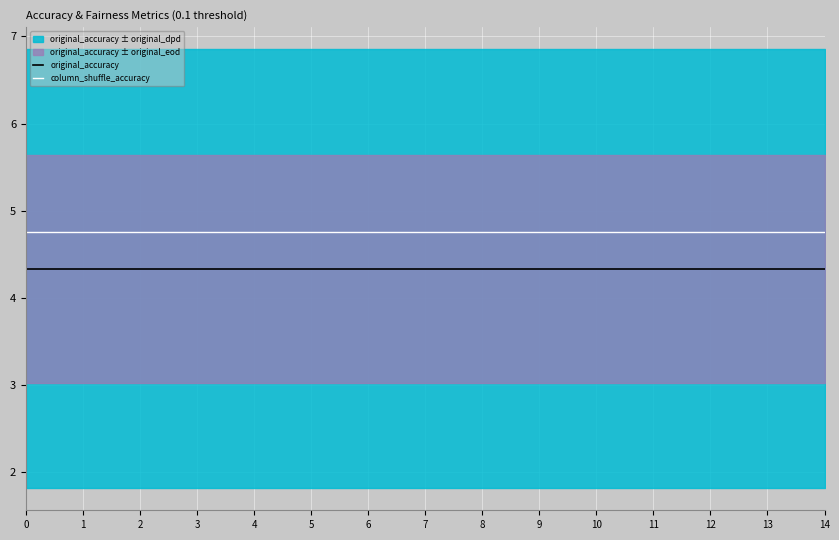

What is the minimum value for original_accuracy?

4.3